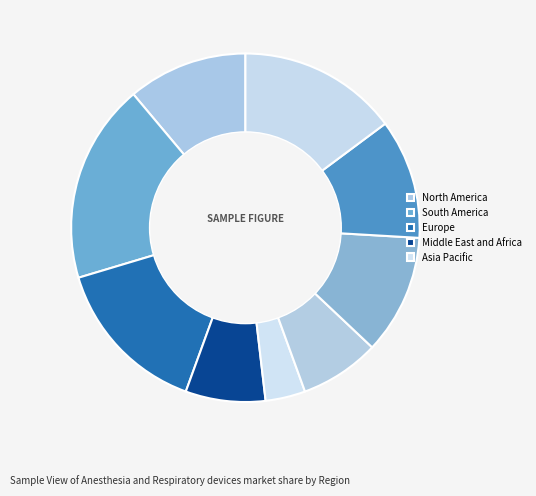

How many segments does this pie chart have?

9